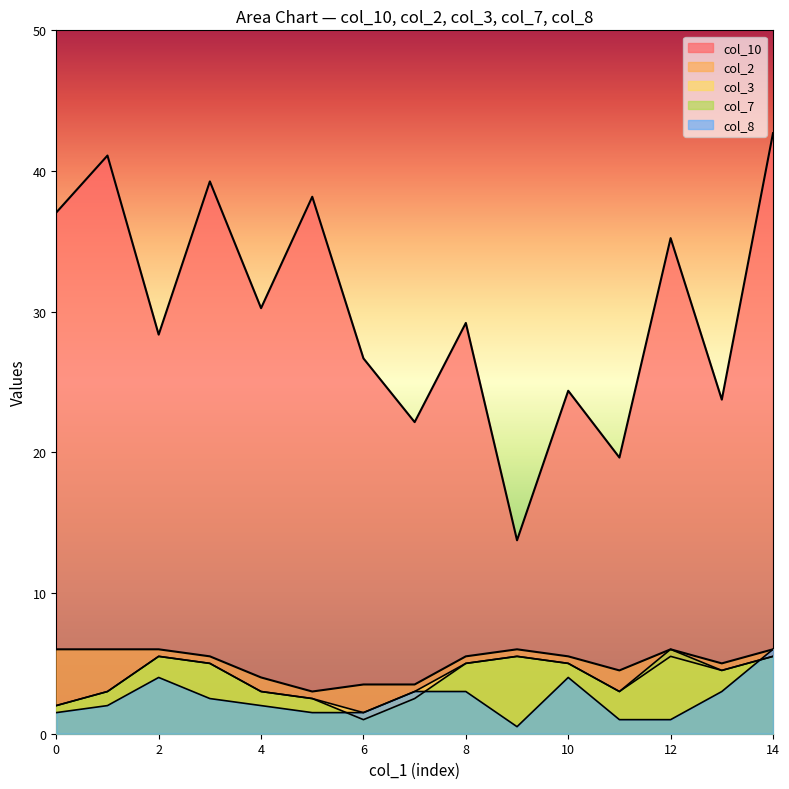

What is the sum of the col_3 values at 7 and 9?

8.5